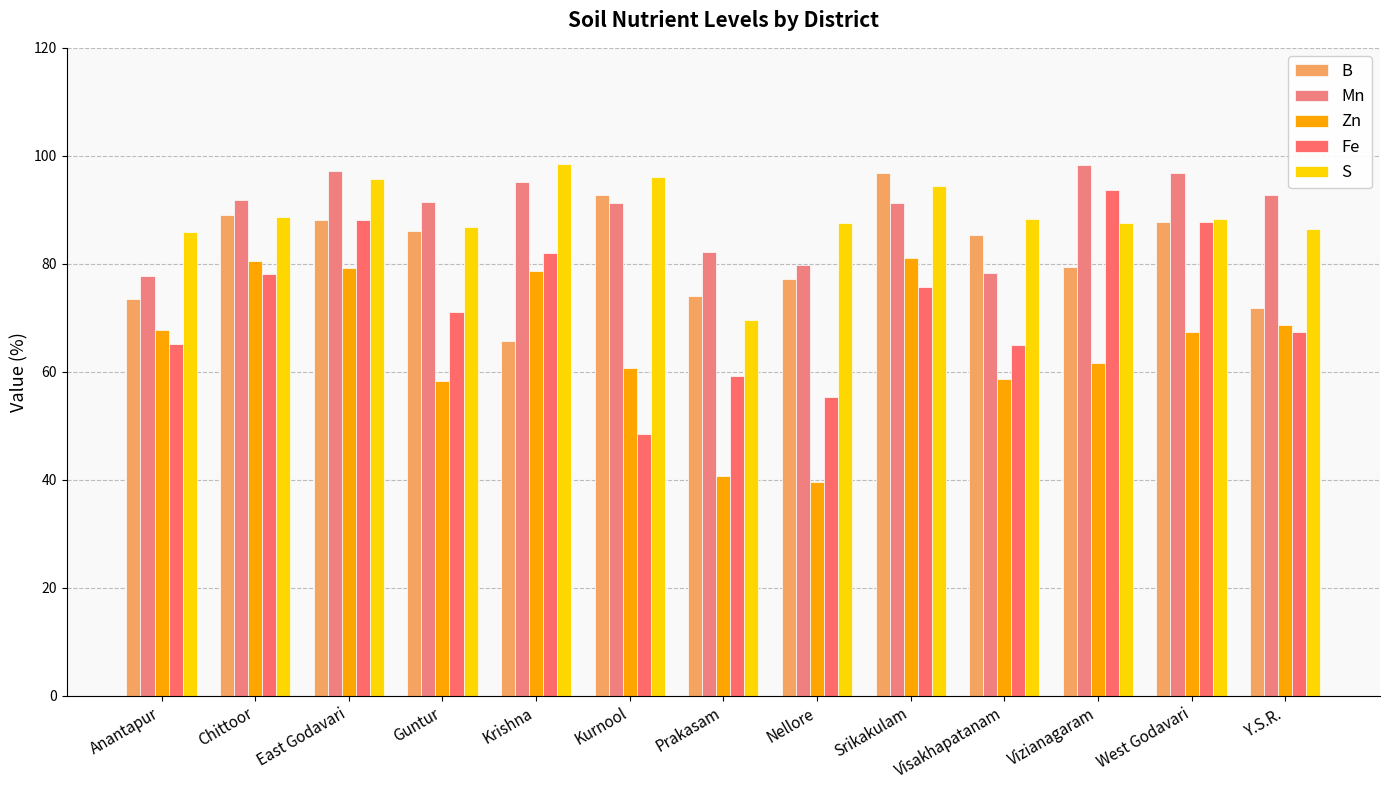

Reading right to left, list all the values displayed in this chart.

B: Y.S.R.=71.8	West Godavari=87.7	Vizianagaram=79.4	Visakhapatanam=85.4	Srikakulam=96.8	Nellore=77.2	Prakasam=74.0	Kurnool=92.8	Krishna=65.8	Guntur=86.2	East Godavari=88.0	Chittoor=89.0	Anantapur=73.5
Mn: Y.S.R.=92.7	West Godavari=96.8	Vizianagaram=98.3	Visakhapatanam=78.3	Srikakulam=91.3	Nellore=79.8	Prakasam=82.2	Kurnool=91.3	Krishna=95.2	Guntur=91.4	East Godavari=97.2	Chittoor=91.8	Anantapur=77.7
Zn: Y.S.R.=68.6	West Godavari=67.4	Vizianagaram=61.6	Visakhapatanam=58.7	Srikakulam=81.0	Nellore=39.6	Prakasam=40.7	Kurnool=60.7	Krishna=78.6	Guntur=58.3	East Godavari=79.3	Chittoor=80.5	Anantapur=67.7
Fe: Y.S.R.=67.4	West Godavari=87.7	Vizianagaram=93.7	Visakhapatanam=64.9	Srikakulam=75.8	Nellore=55.4	Prakasam=59.1	Kurnool=48.5	Krishna=82.0	Guntur=71.2	East Godavari=88.1	Chittoor=78.2	Anantapur=65.1
S: Y.S.R.=86.5	West Godavari=88.2	Vizianagaram=87.6	Visakhapatanam=88.3	Srikakulam=94.5	Nellore=87.6	Prakasam=69.5	Kurnool=96.0	Krishna=98.6	Guntur=86.8	East Godavari=95.7	Chittoor=88.6	Anantapur=85.9